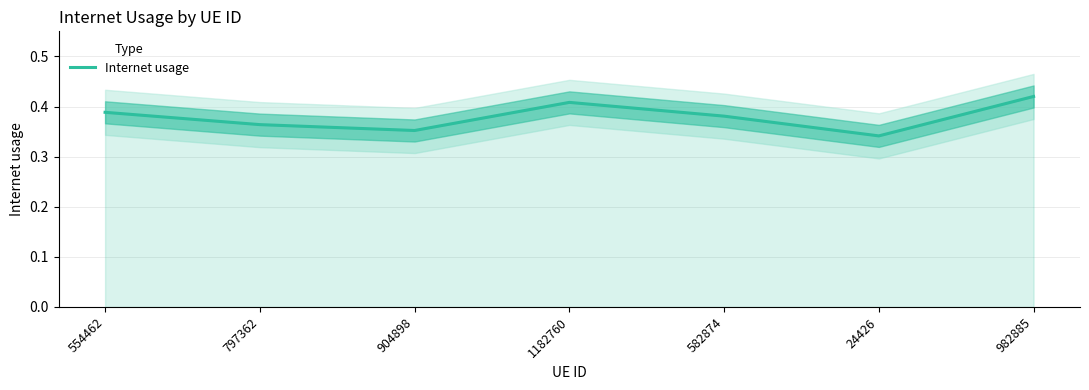

What is the greatest value displayed?

0.4